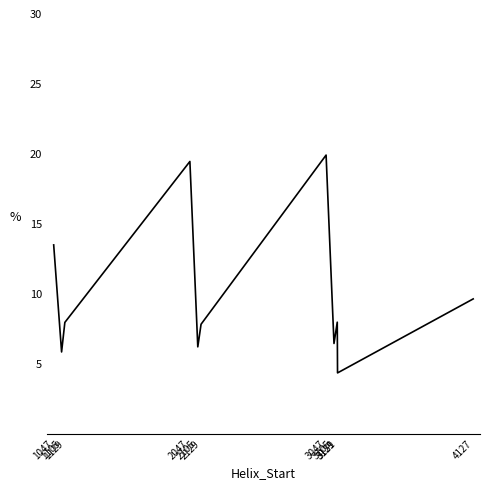

What is the sum of all values?

109.2